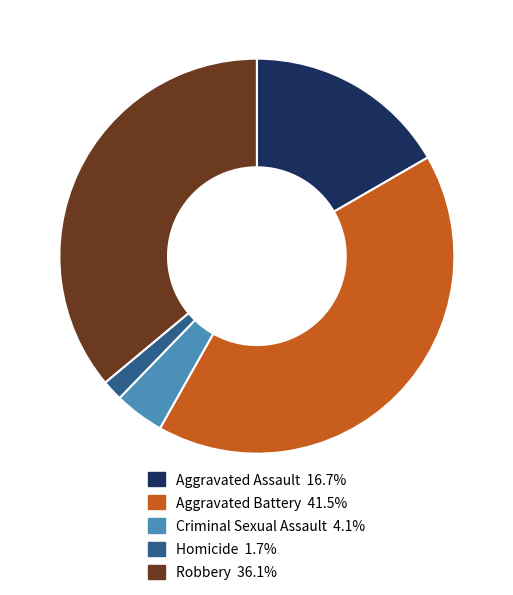

Which has a higher value, Aggravated Assault or Criminal Sexual Assault?

Aggravated Assault